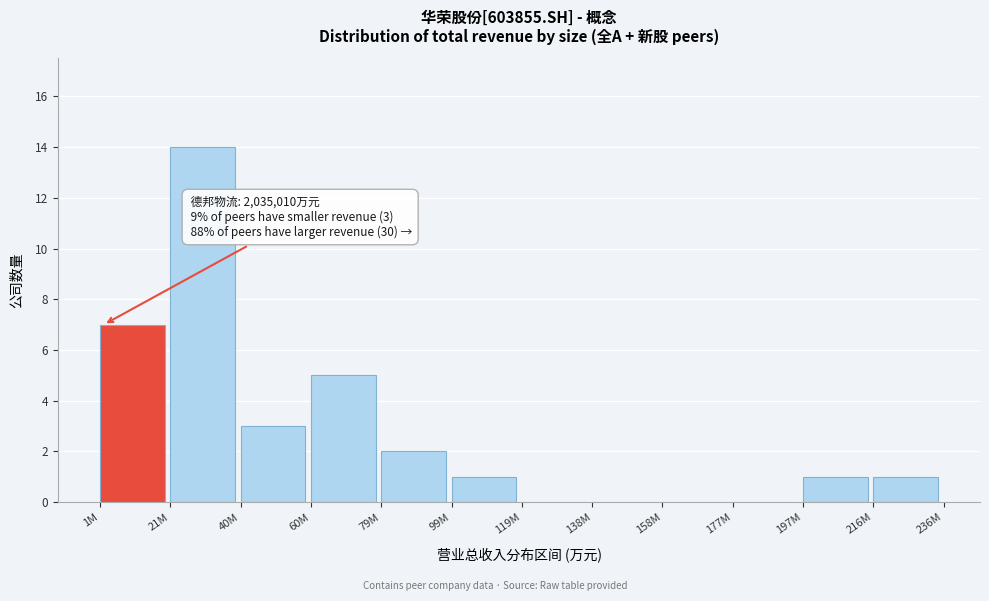

Reading left to right, list all the values displayed in this chart.

1M=7	21M=14	40M=3	60M=5	79M=2	99M=1	119M=0	138M=0	158M=0	177M=0	197M=1	216M=1